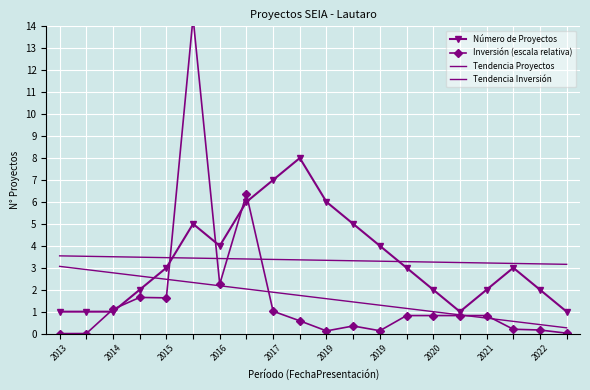

What is the difference between the highest and lowest values at 2016?

1.8